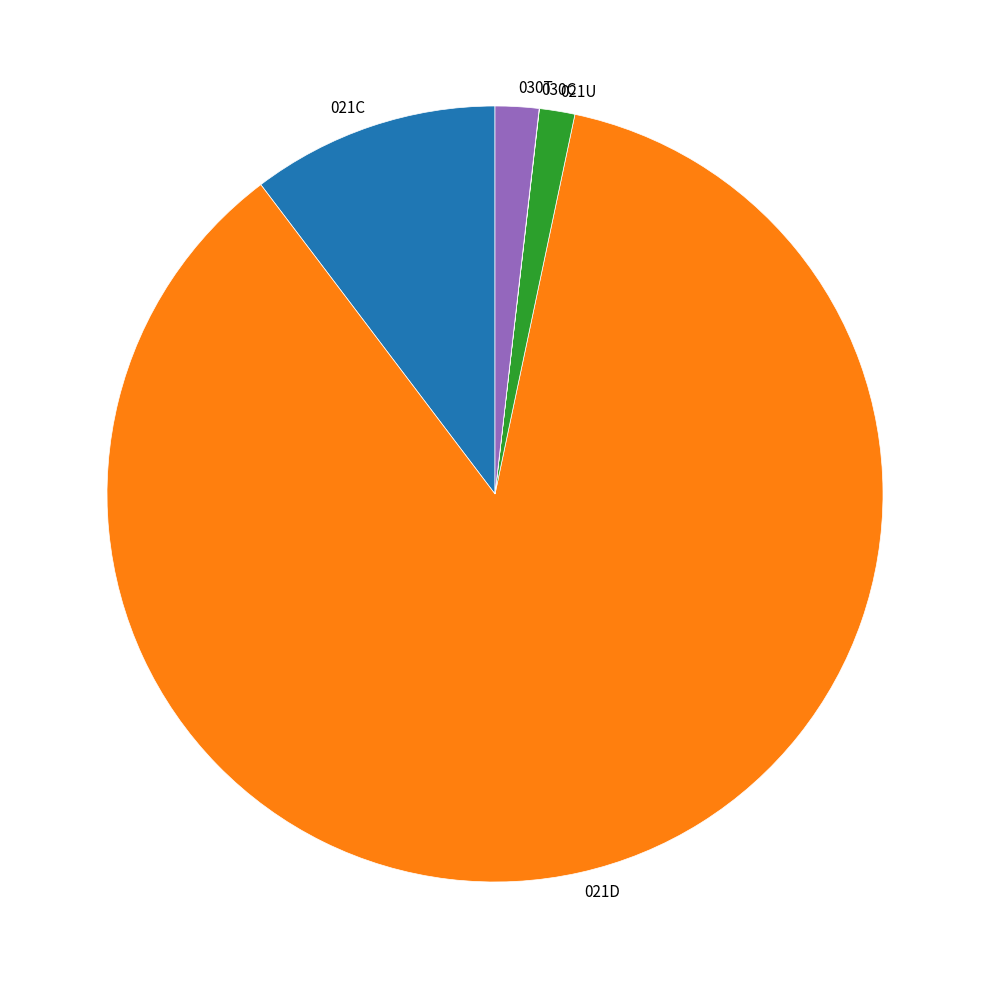

True or false: 030T accounts for 2% of the total.

True